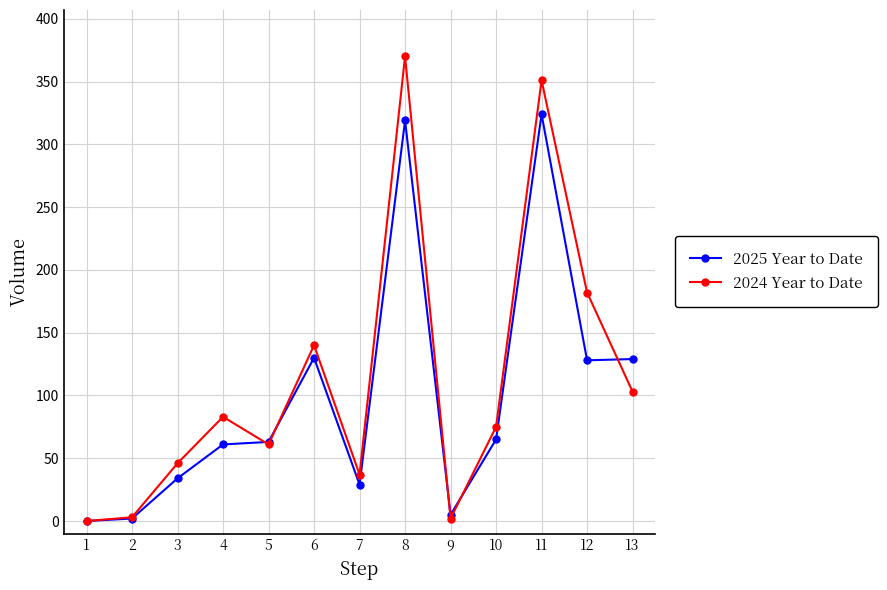

How many positive values does the 2024 Year to Date series have?

12